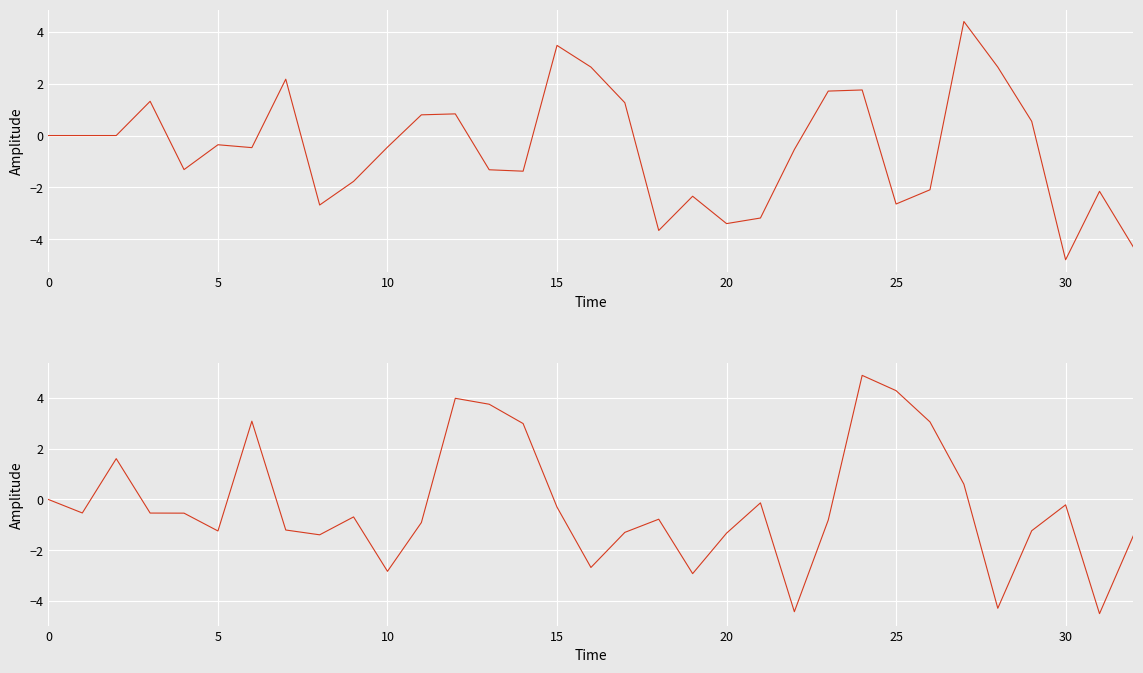

How many lines are shown in the chart?

2